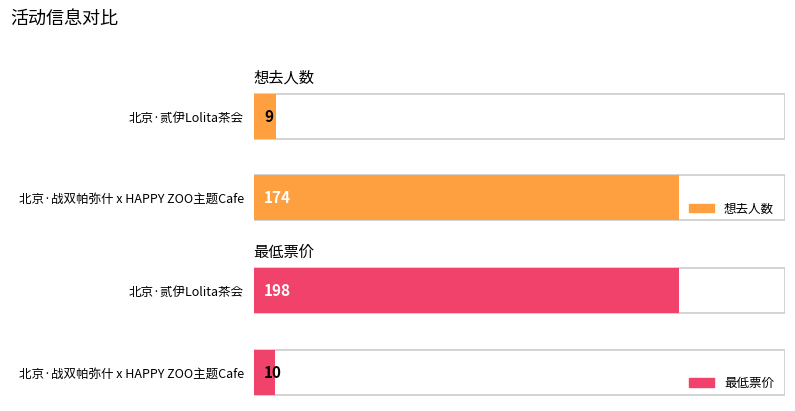

Count the number of data series in this chart.

2